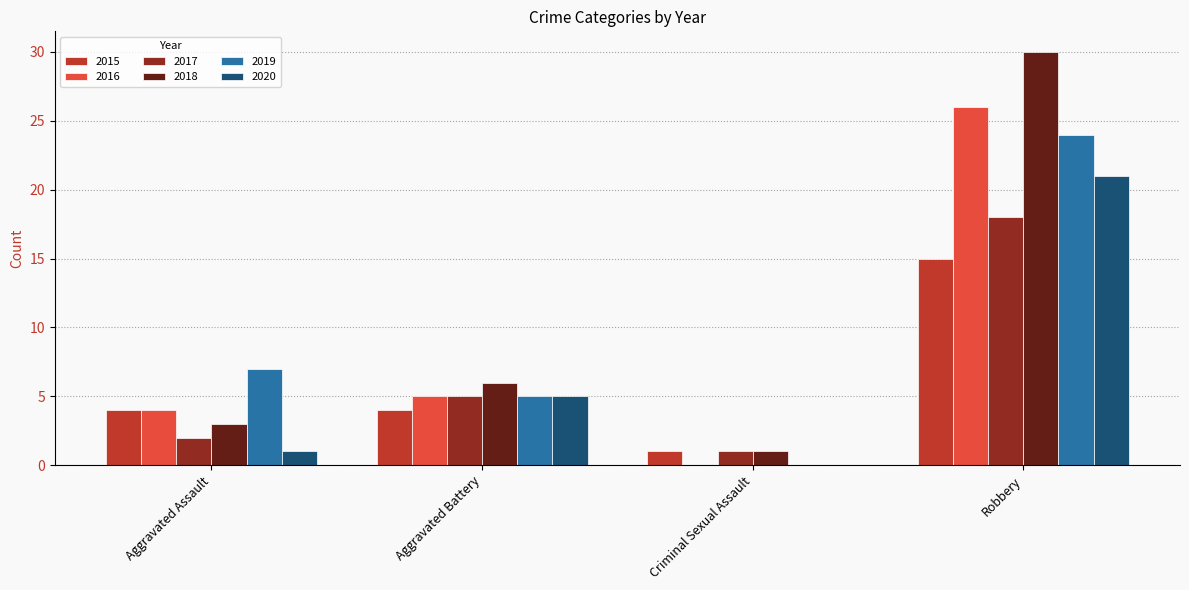

At which label is 2016 closest to 13?

Aggravated Battery